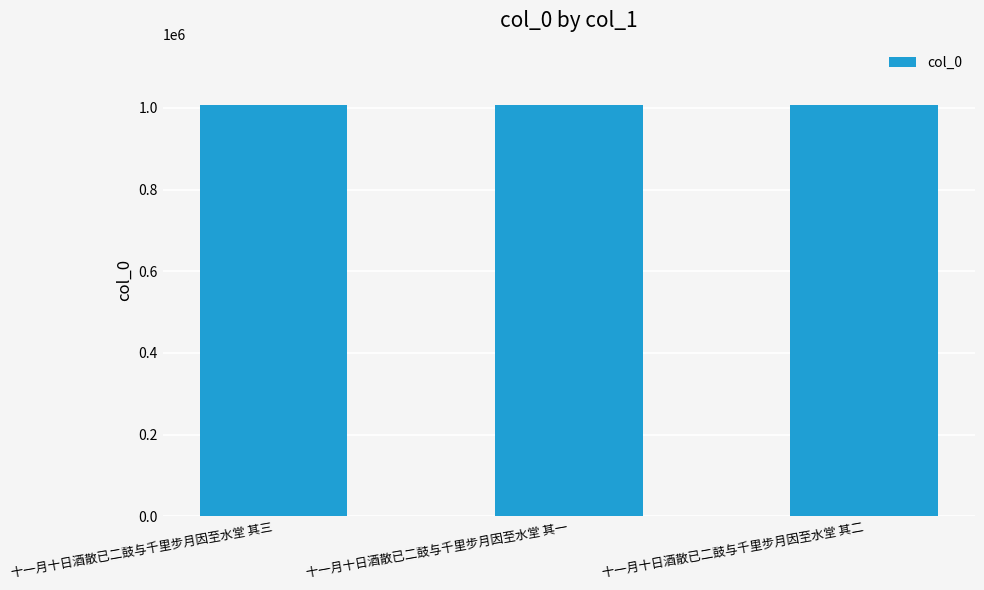

The chart shows a value of 1006437 at 十一月十日酒散已二鼓与千里步月因至水堂 其二. True or false?

True